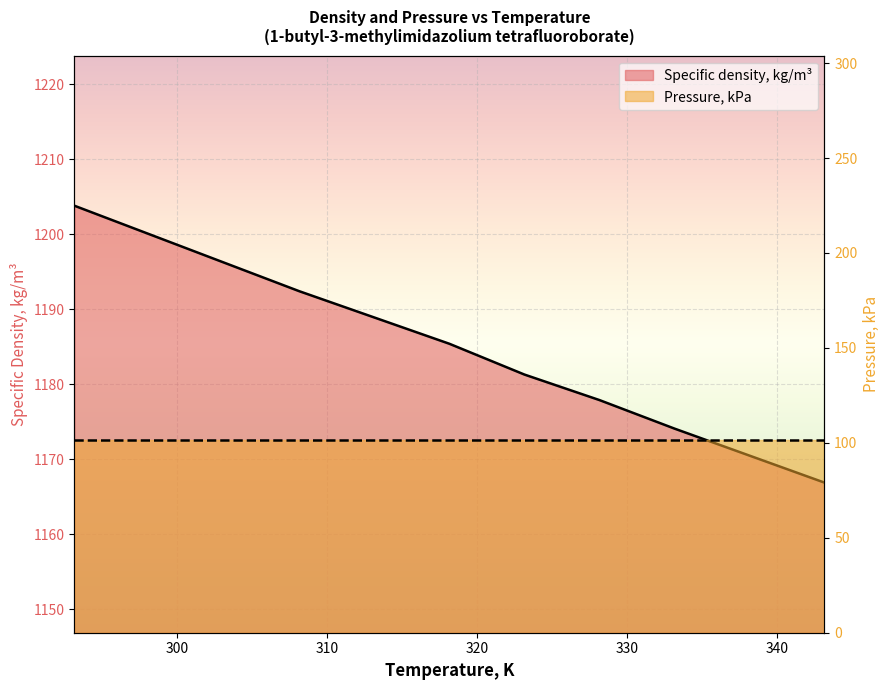

Reading left to right, extract all data points from this chart.

293.15=1203.8	298.15=1200.0	303.15=1196.2	308.15=1192.4	313.15=1188.9	318.15=1185.4	323.15=1181.3	328.15=1177.9	333.15=1174.1	338.15=1170.5	343.15=1166.9